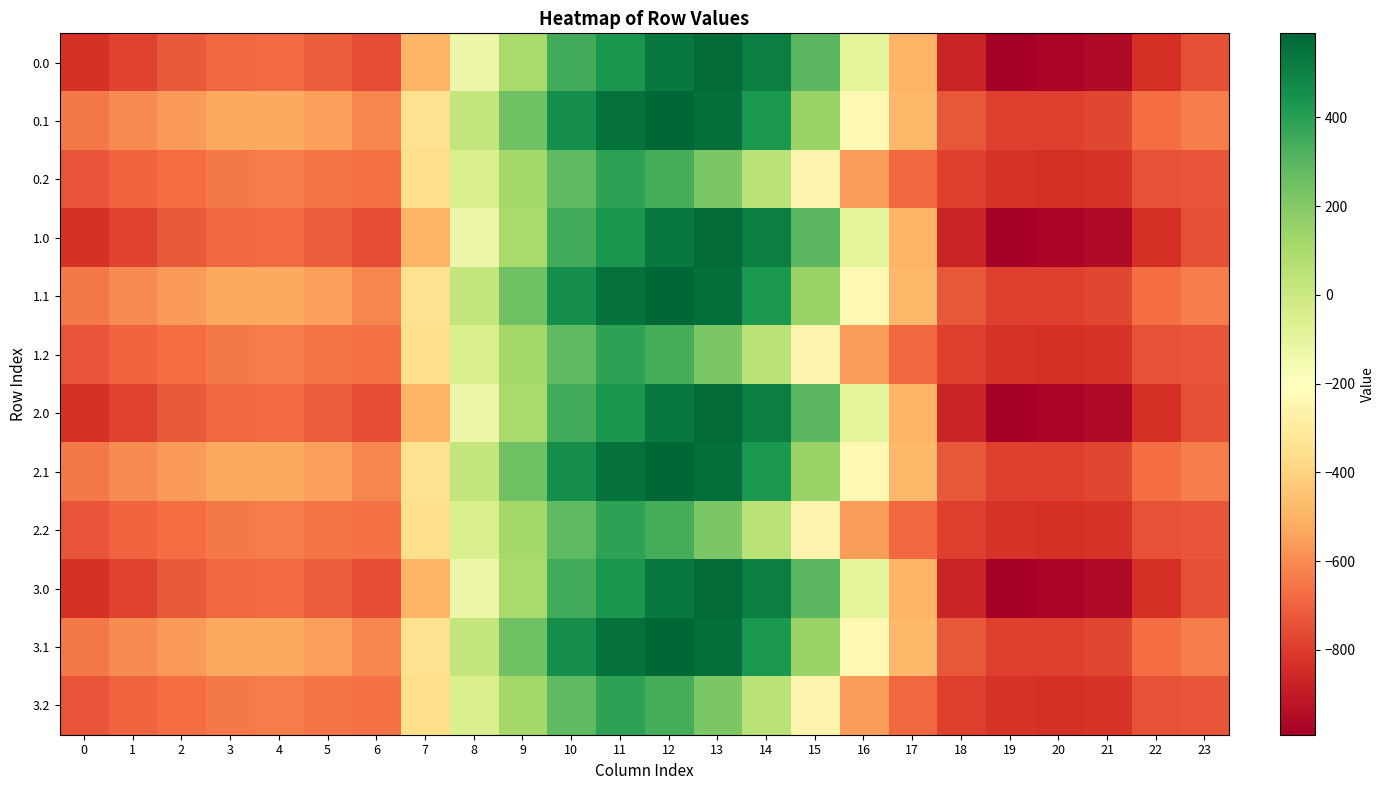

At which category is the sum across all series the highest?

12